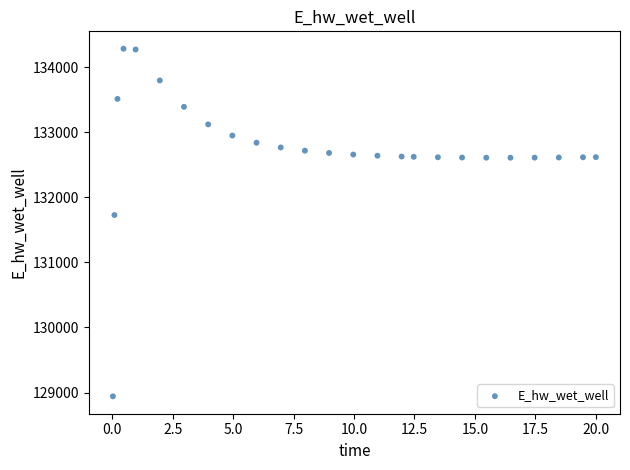

What is the range of Y values (max minus min)?

5341.1